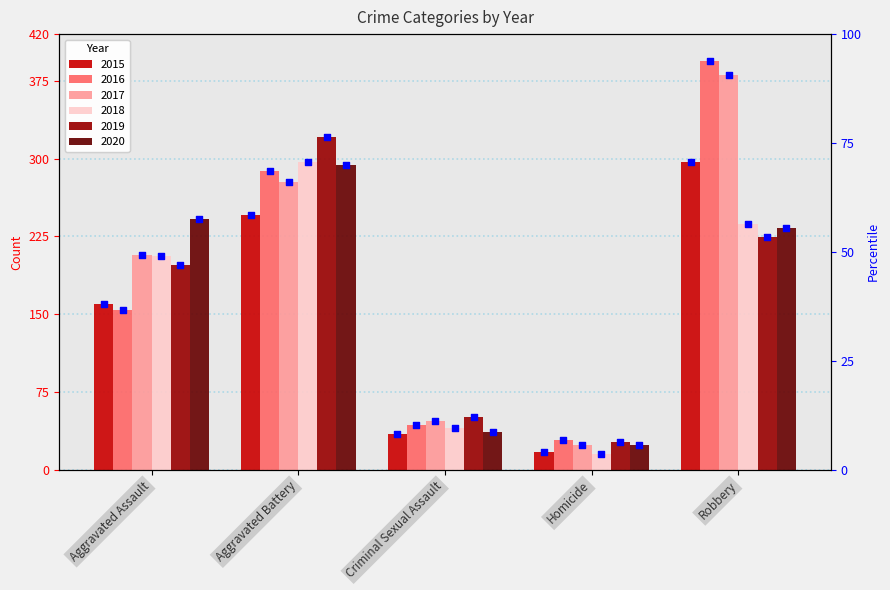

Between Criminal Sexual Assault and Robbery, which is larger?

Robbery